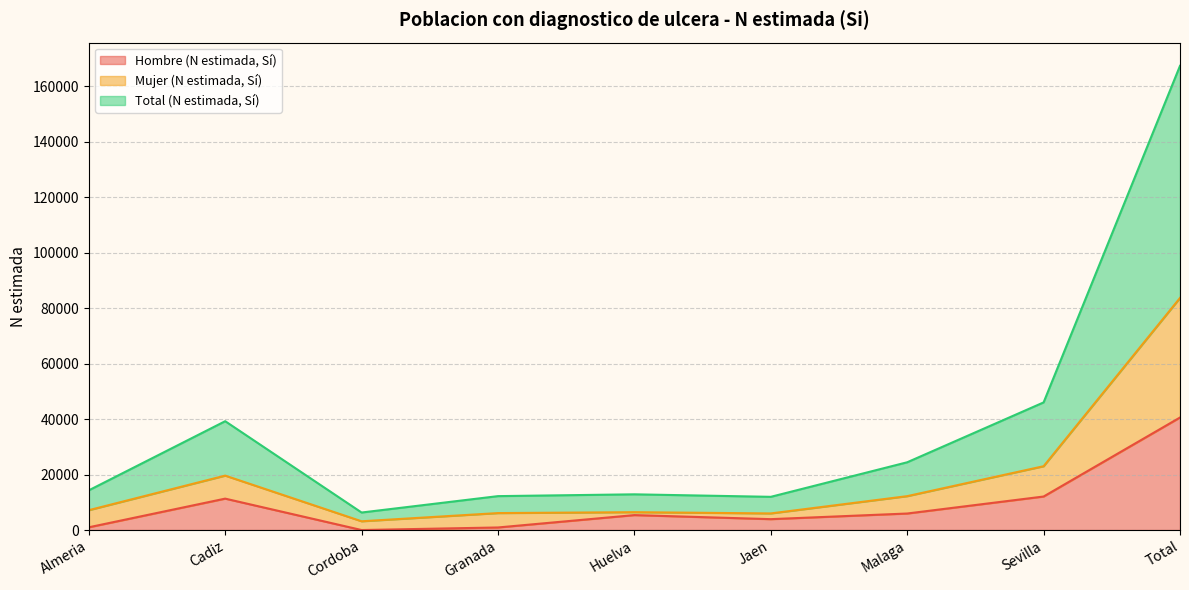

Does the chart display data point markers on the line(s)?

No